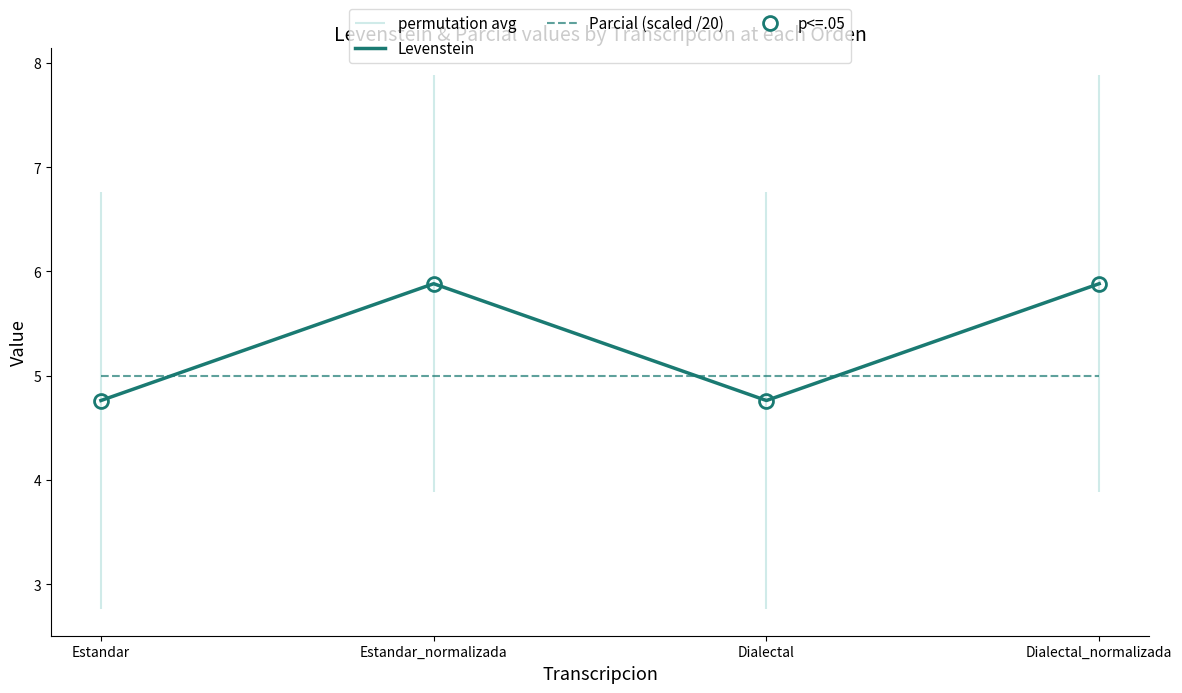

Which series changed the most between Estandar and Estandar_normalizada?

Levenstein